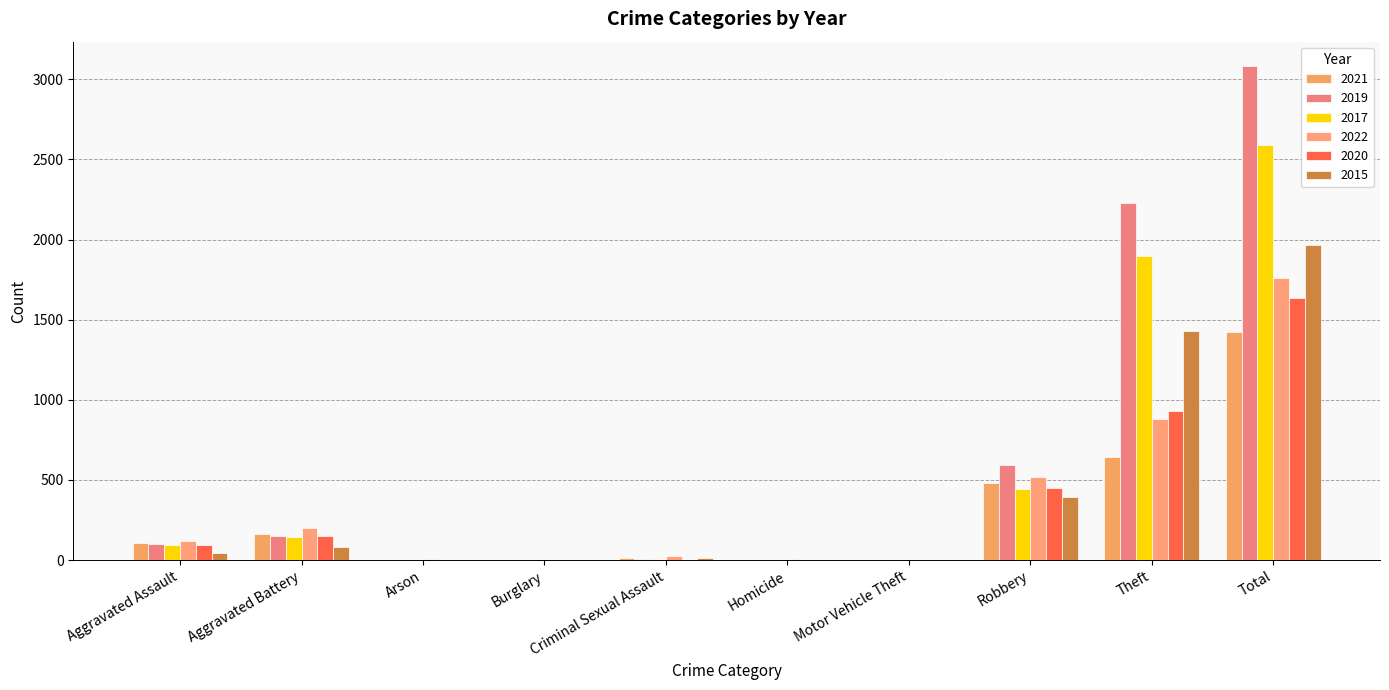

The value of 2017 at Arson is 0. True or false?

True